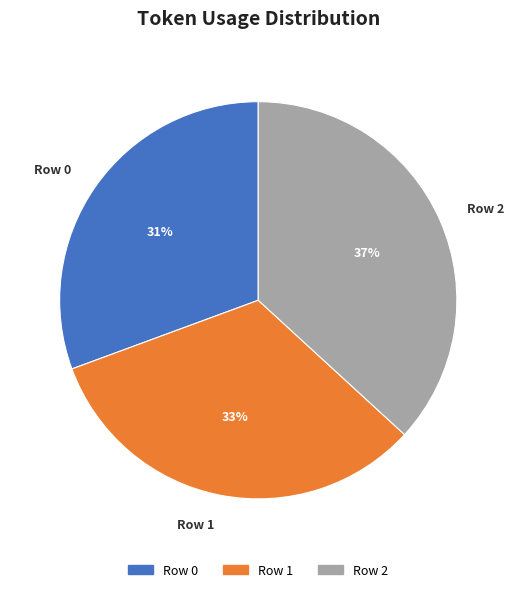

What is the ratio of the value at Row 0 to the value at Row 2?

0.8